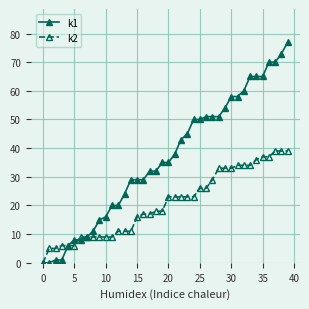

How many values in k2 are above zero?

39